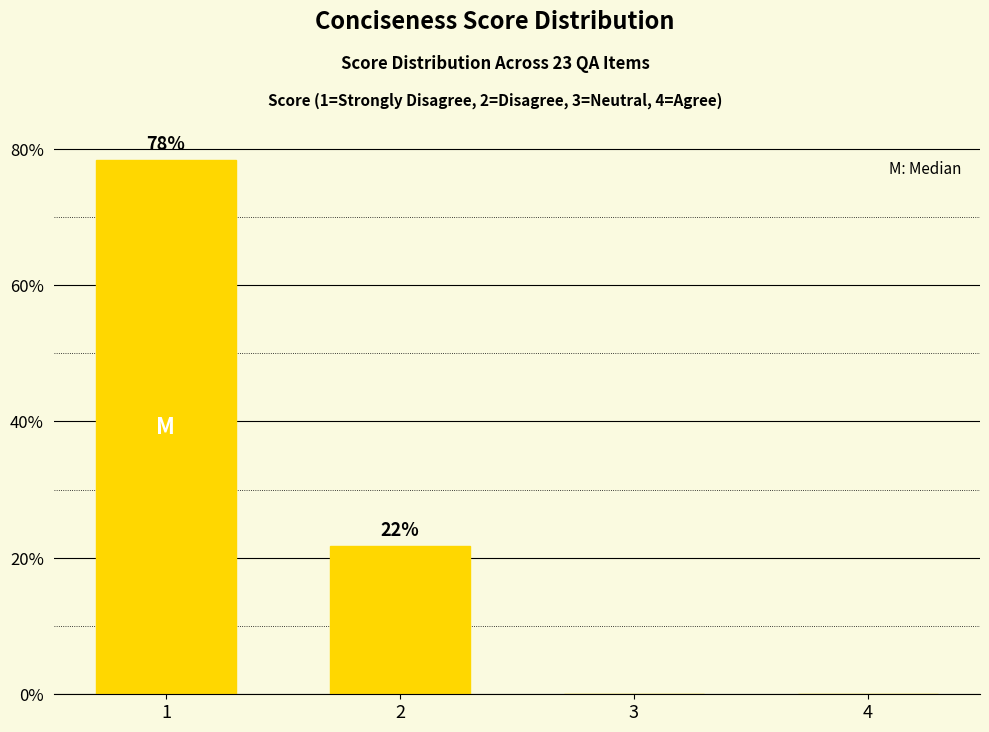

What is the greatest value displayed?

78.3